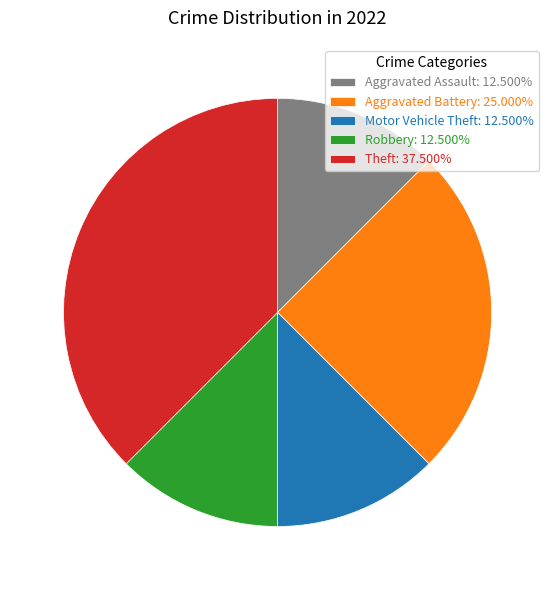

How many slices are in this pie chart?

5